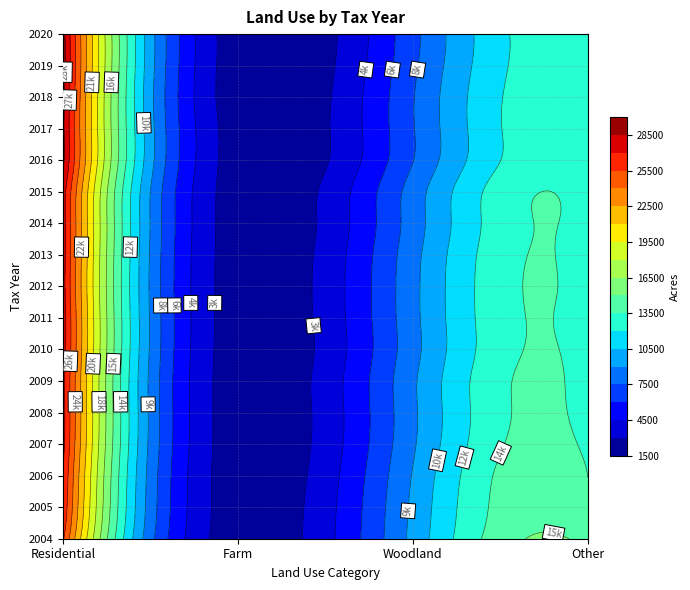

Count the number of data series in this chart.

17